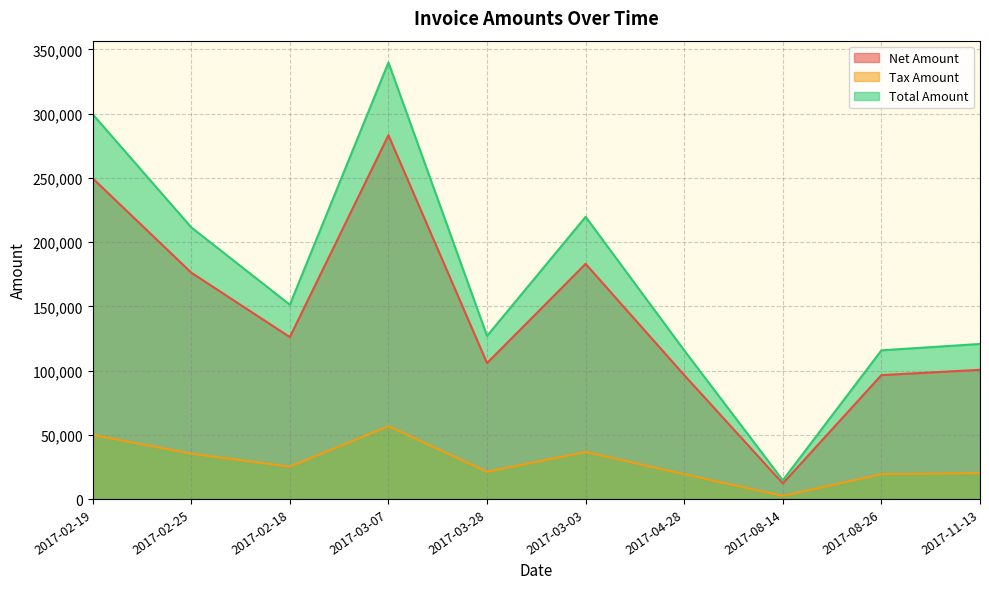

In Tax Amount, how many points are higher than both neighbors (excluding endpoints)?

2